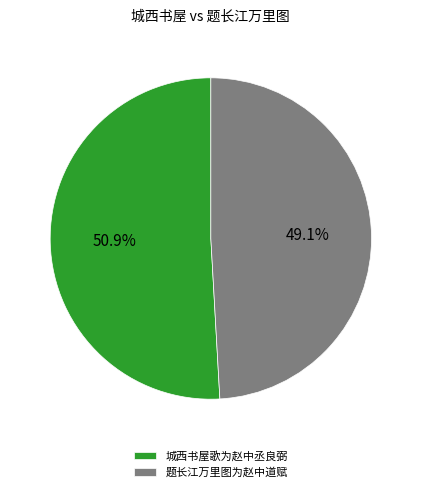

Count the number of slices in the pie.

2